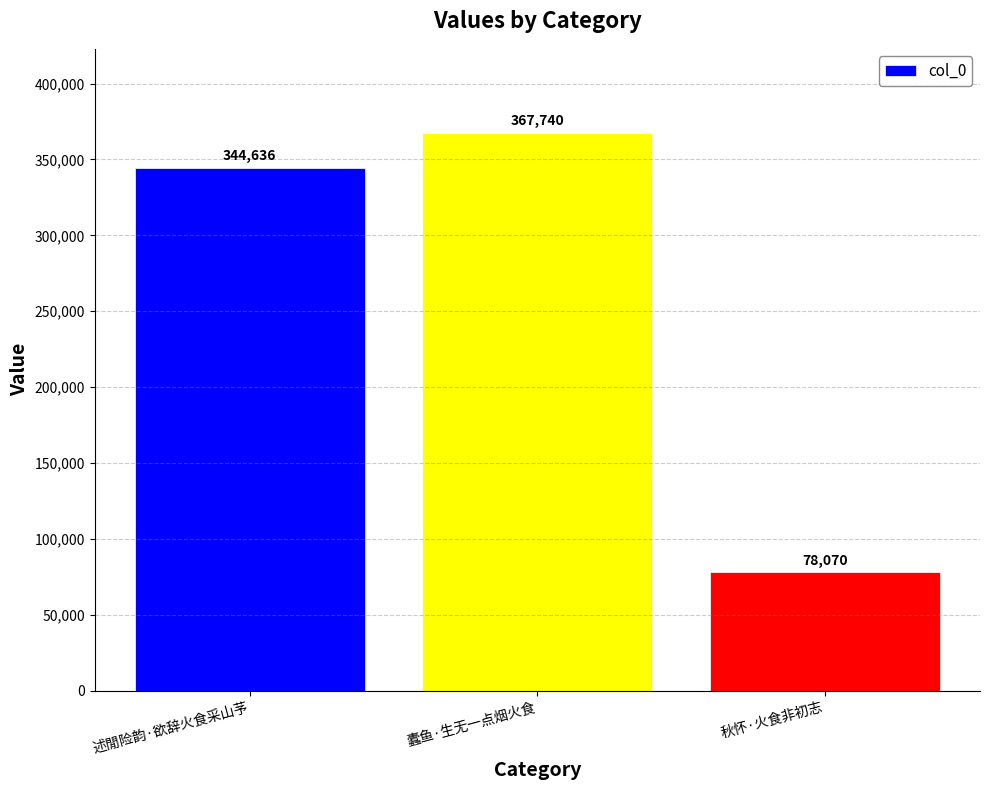

Read the value at 述閒险韵·欲辞火食采山芧, to the nearest 10.

344640